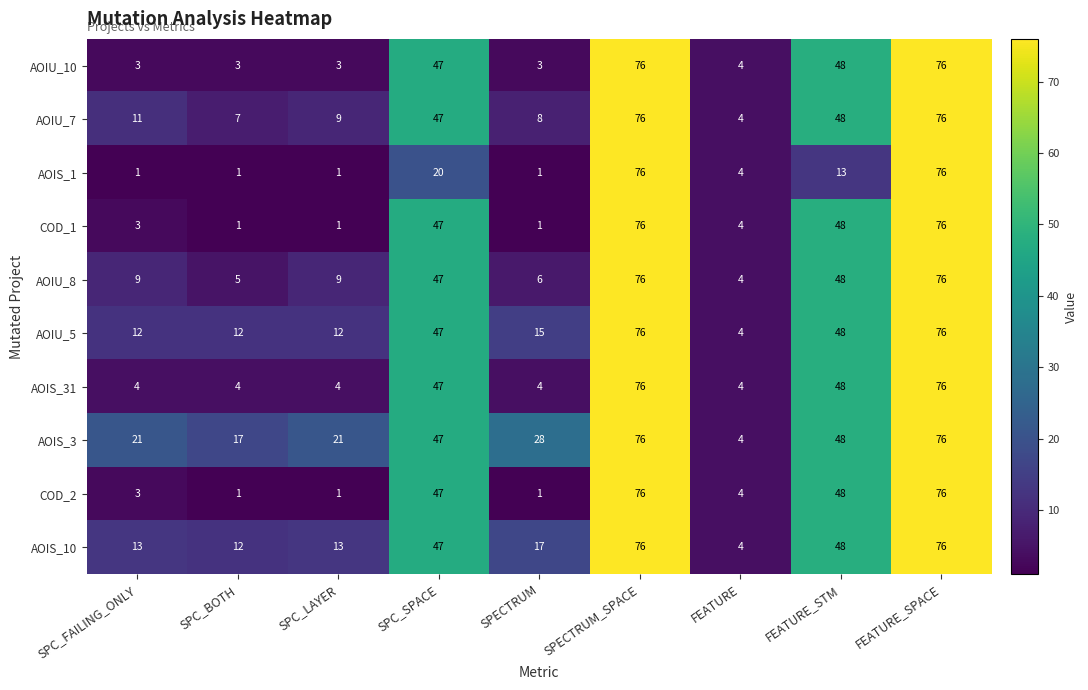

True or false: AOIU_8 has a value of 76 at FEATURE_SPACE.

True